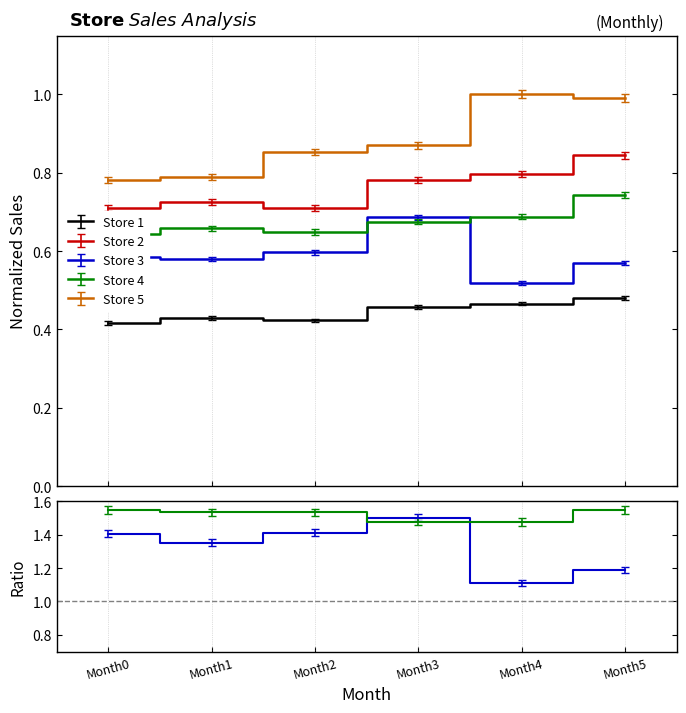

What is the sum of all Store 2 values?

4.5